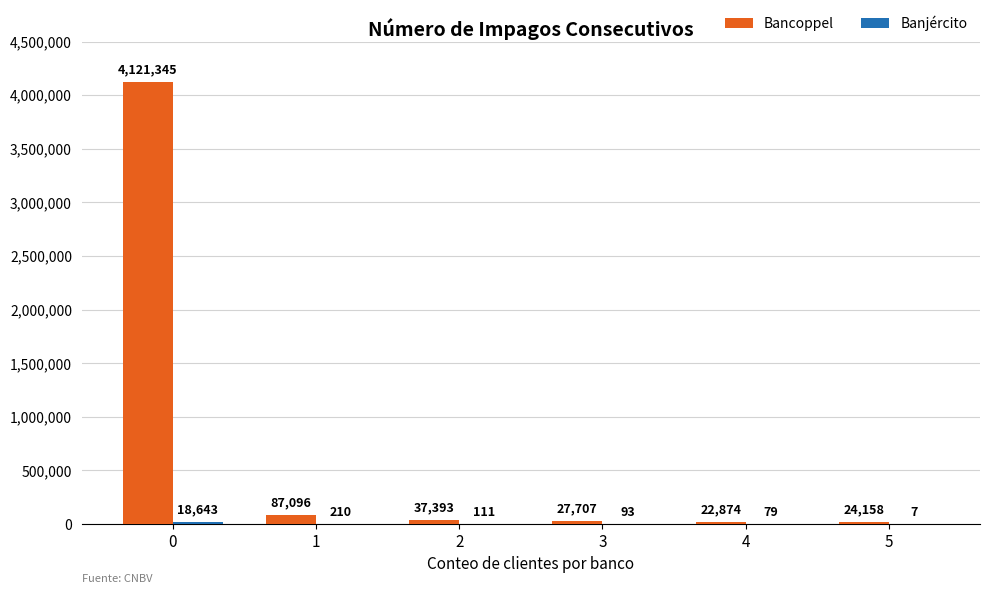

Does the chart contain stacked bars?

No